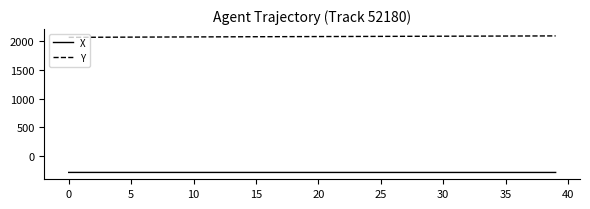

What is the maximum value shown in the chart?

2096.2